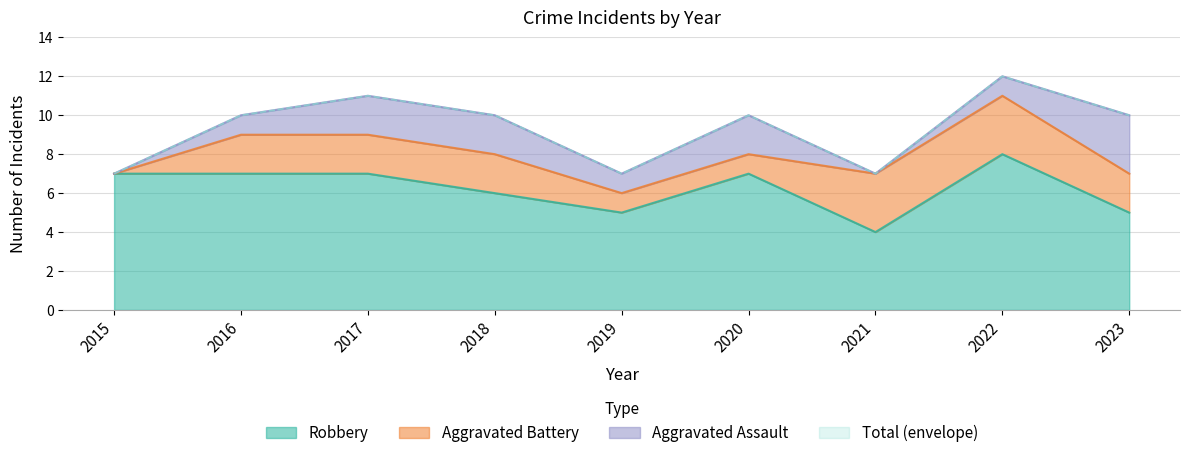

How many lines are shown in the chart?

4